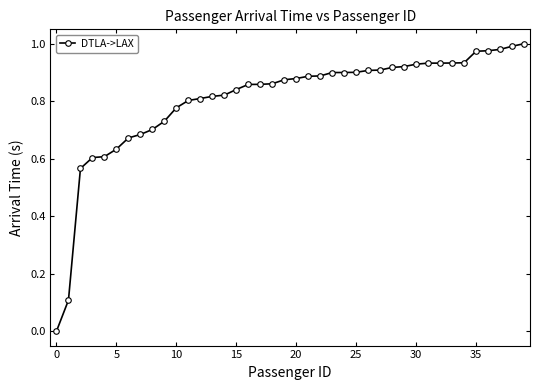

Does the chart have visible grid lines?

No